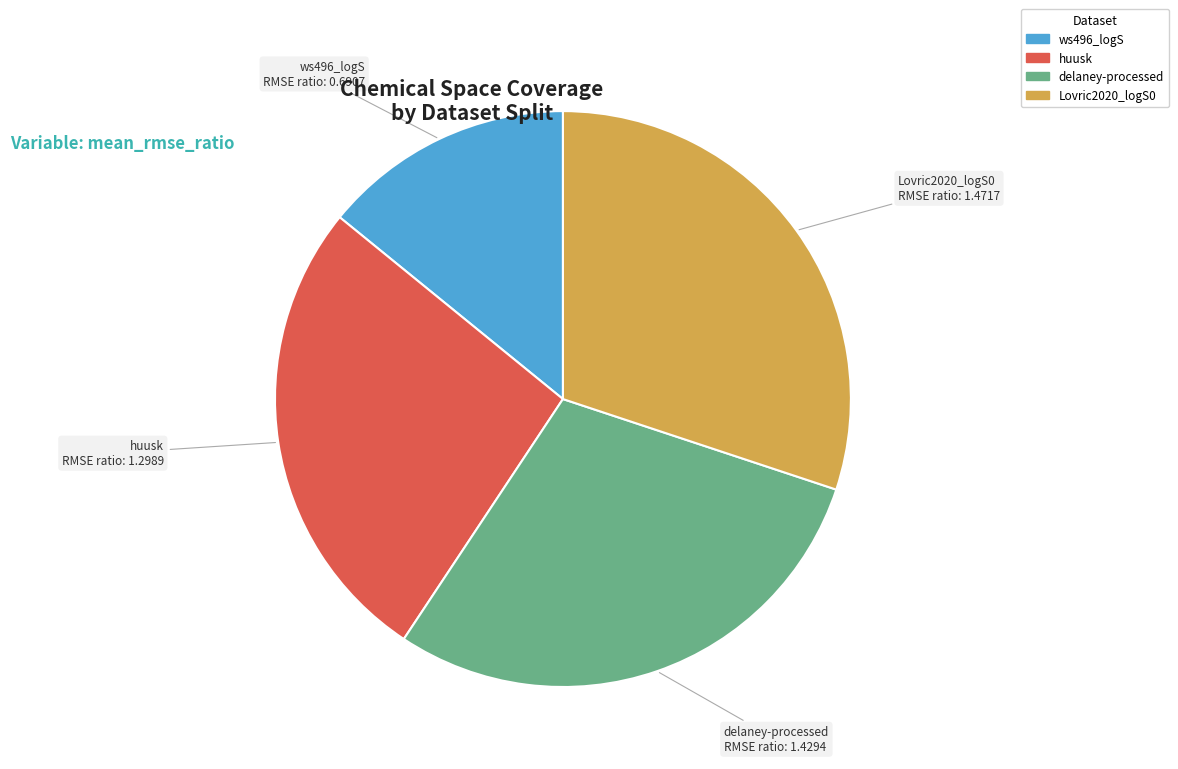

Between huusk and ws496_logS, which is larger?

huusk